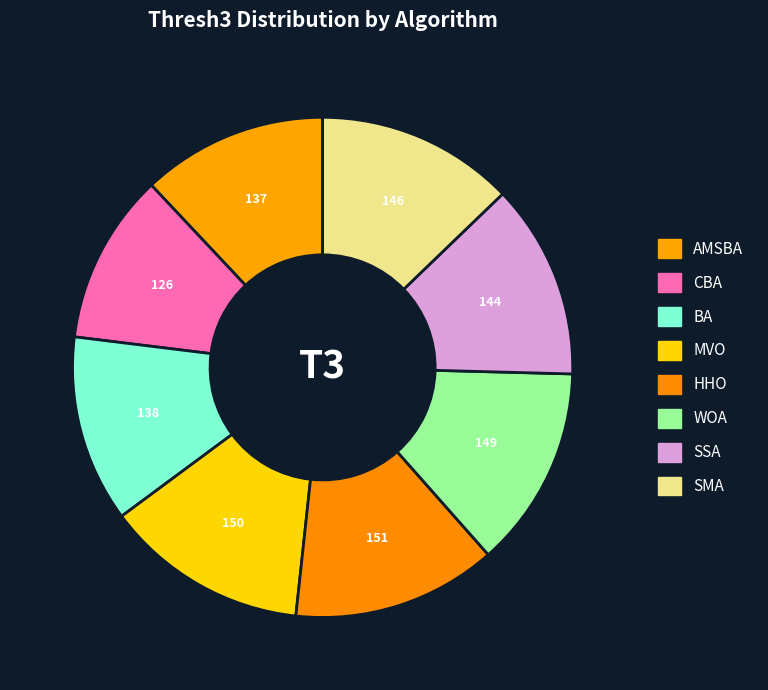

Which category has the biggest portion of the pie?

HHO